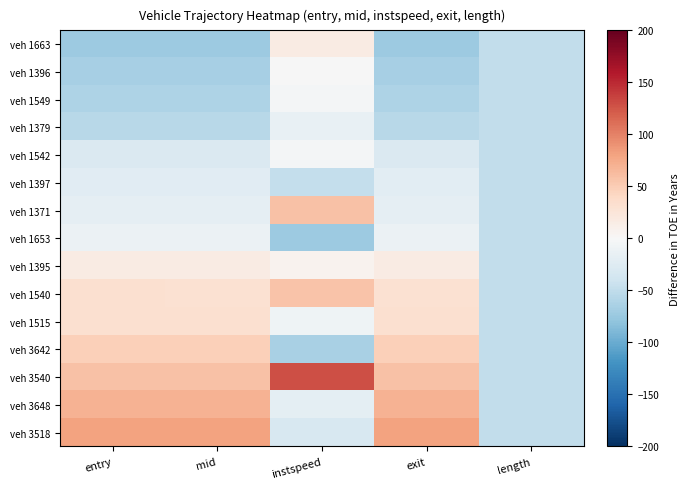

Reading right to left, transcribe all the data shown in this chart.

veh 1663: length=-50.0	exit=-72.5	instspeed=17.2	mid=-72.5	entry=-72.5
veh 1396: length=-50.0	exit=-65.9	instspeed=-0.4	mid=-66.0	entry=-65.9
veh 1549: length=-50.0	exit=-61.5	instspeed=-3.5	mid=-61.5	entry=-61.5
veh 1379: length=-50.0	exit=-55.0	instspeed=-14.7	mid=-55.0	entry=-55.0
veh 1542: length=-50.0	exit=-28.8	instspeed=-4.5	mid=-28.8	entry=-28.8
veh 1397: length=-50.0	exit=-21.8	instspeed=-47.5	mid=-21.9	entry=-22.0
veh 1371: length=-50.0	exit=-17.9	instspeed=59.2	mid=-17.8	entry=-17.8
veh 1653: length=-50.0	exit=-11.9	instspeed=-72.7	mid=-11.9	entry=-12.0
veh 1395: length=-50.0	exit=15.8	instspeed=7.0	mid=15.8	entry=15.8
veh 1540: length=-50.0	exit=31.2	instspeed=57.0	mid=31.2	entry=31.3
veh 1515: length=-50.0	exit=31.4	instspeed=-9.3	mid=31.5	entry=31.5
veh 3642: length=-50.0	exit=48.0	instspeed=-65.4	mid=48.0	entry=48.0
veh 3540: length=-50.0	exit=58.4	instspeed=129.7	mid=58.5	entry=58.5
veh 3648: length=-50.0	exit=69.8	instspeed=-19.5	mid=69.8	entry=69.7
veh 3518: length=-50.0	exit=80.7	instspeed=-32.5	mid=80.7	entry=80.7